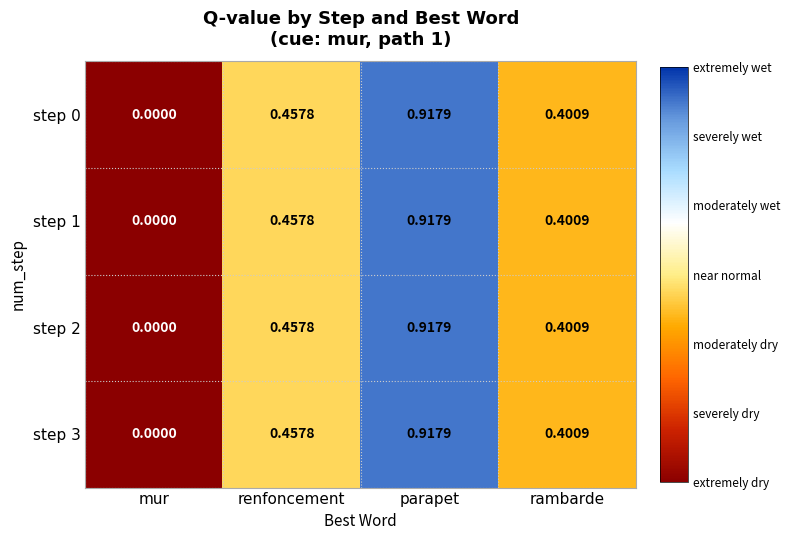

List the labels in order of step 1 value, smallest first.

mur, rambarde, renfoncement, parapet